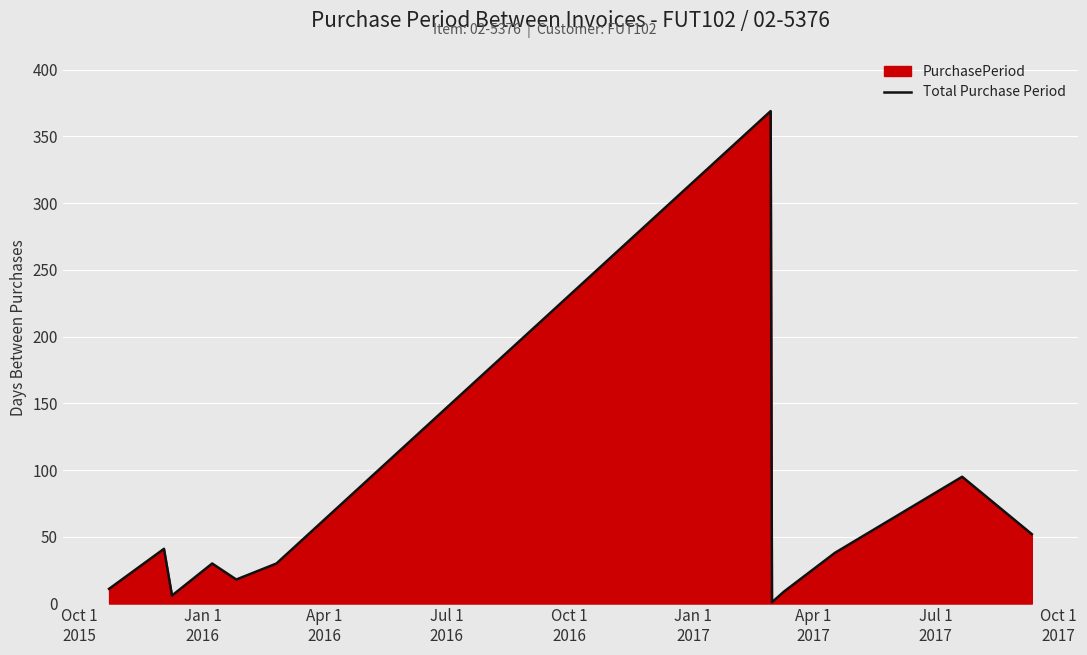

What is the smallest value displayed?

1